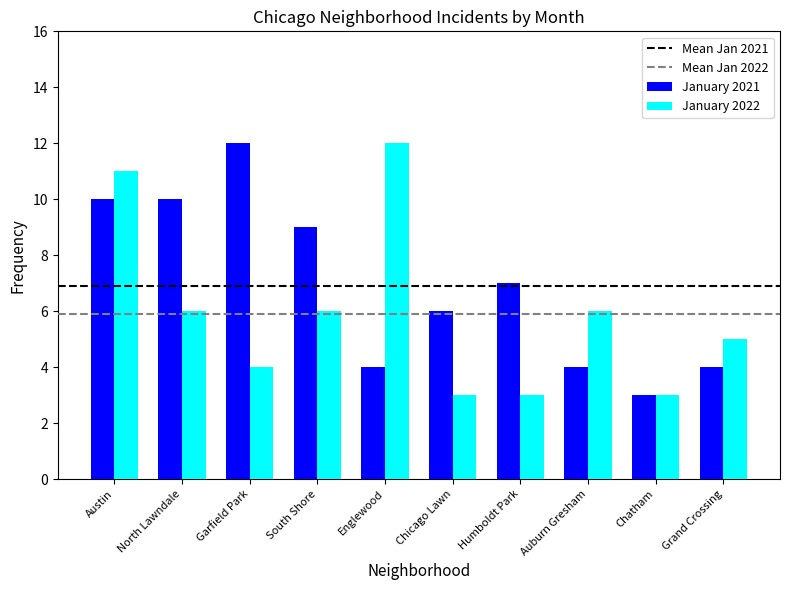

What position from the right is Grand Crossing?

1